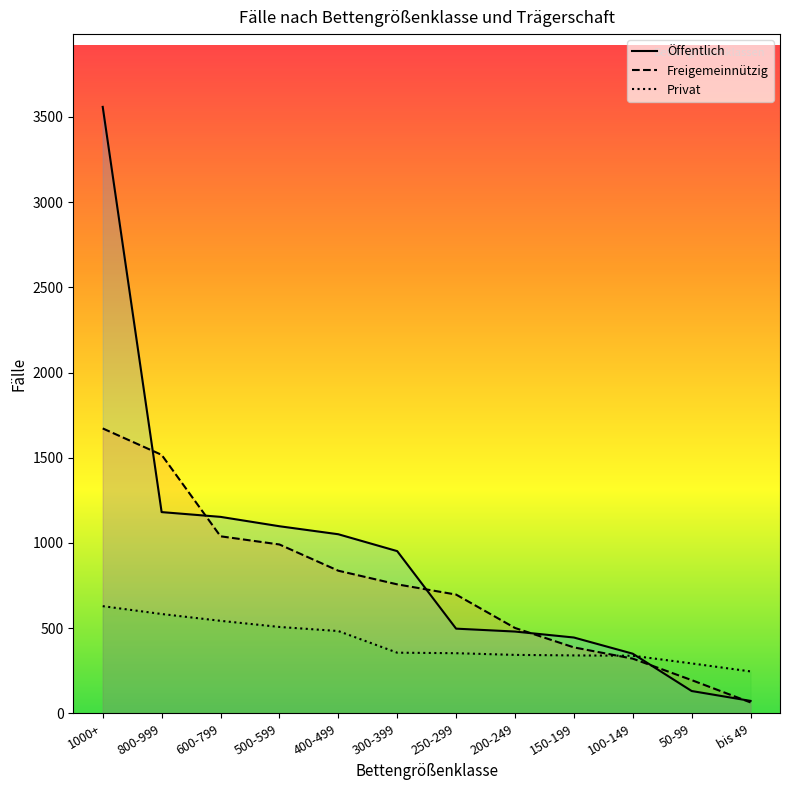

What are all the series names shown in the legend?

Öffentlich, Freigemeinnützig, Privat